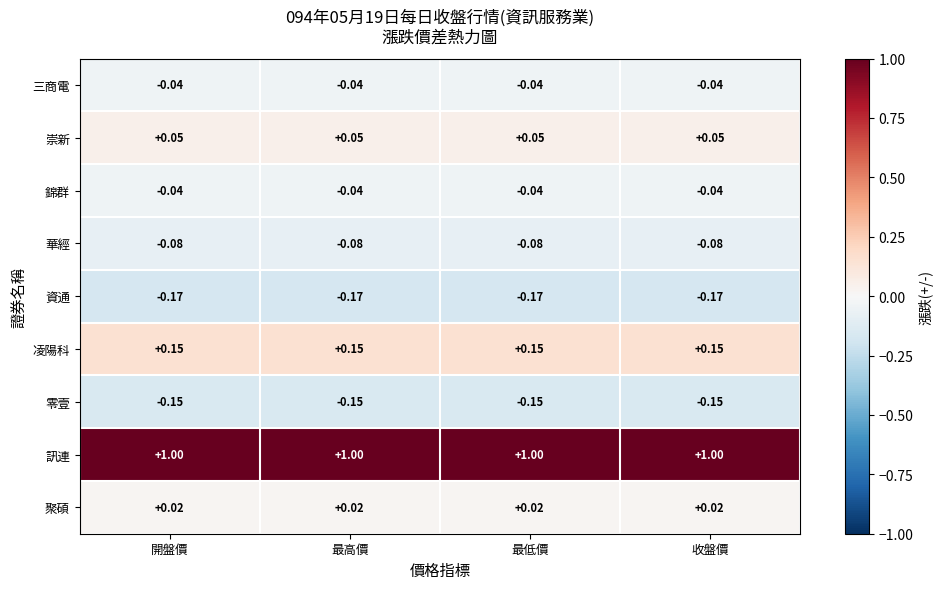

Is the value of 崇新 at 最高價 greater than the value of 資通 at 最高價?

Yes